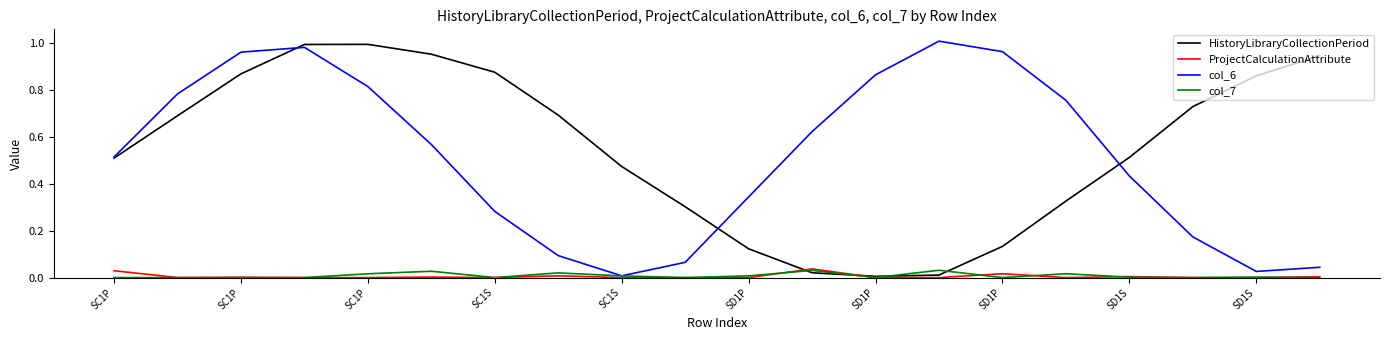

What are all the series names shown in the legend?

HistoryLibraryCollectionPeriod, ProjectCalculationAttribute, col_6, col_7